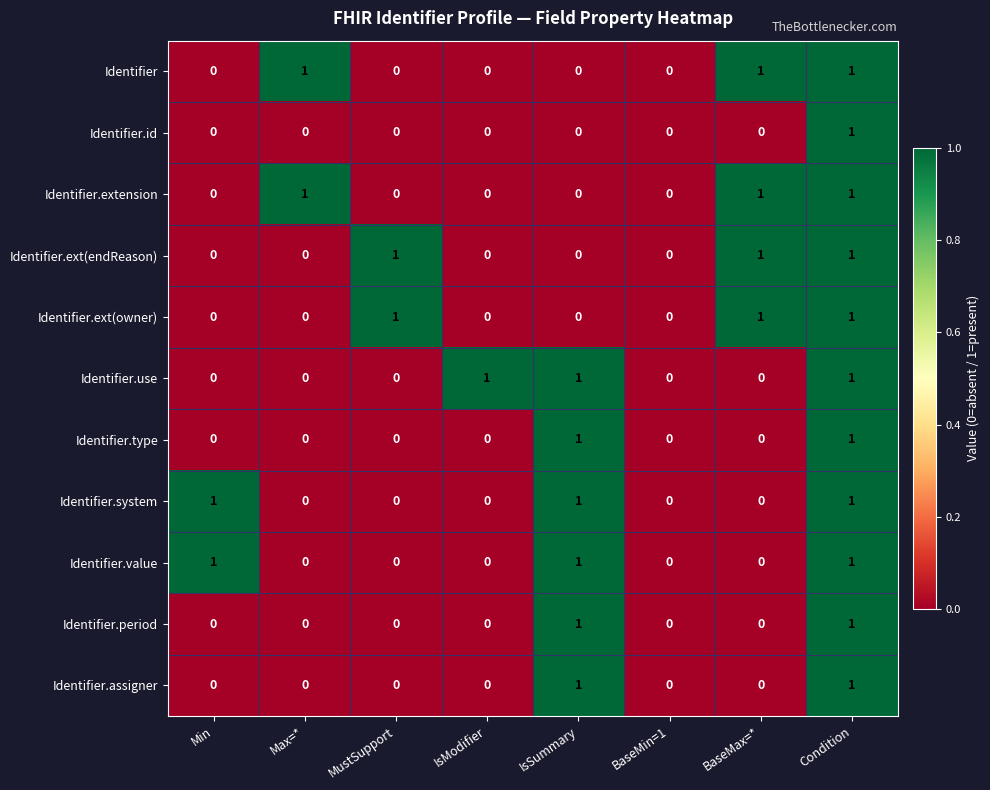

How many data points does each series have?

8